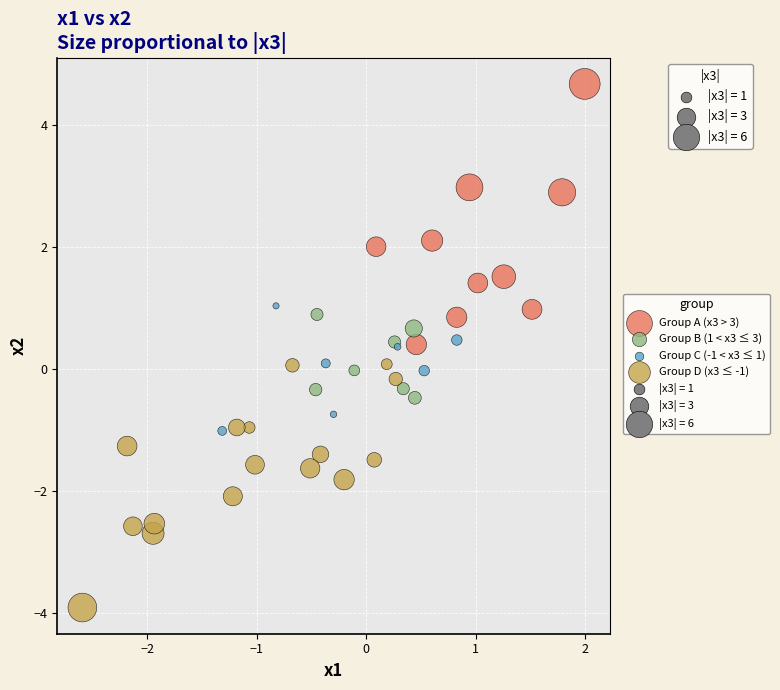

Which series has the widest spread of Y values?

Group A (x3 > 3)